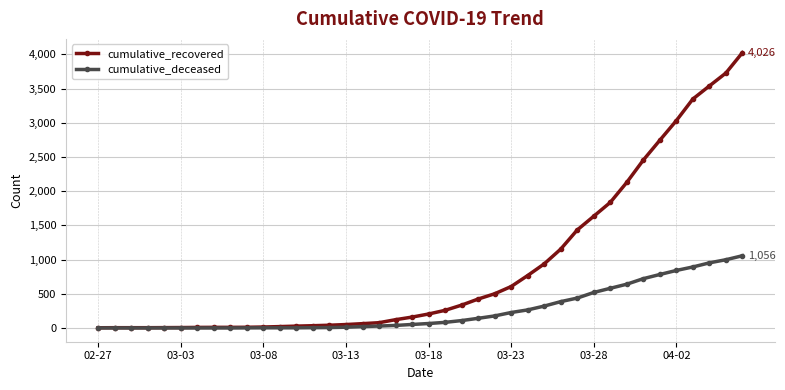

Which series has the widest spread of values?

cumulative_recovered